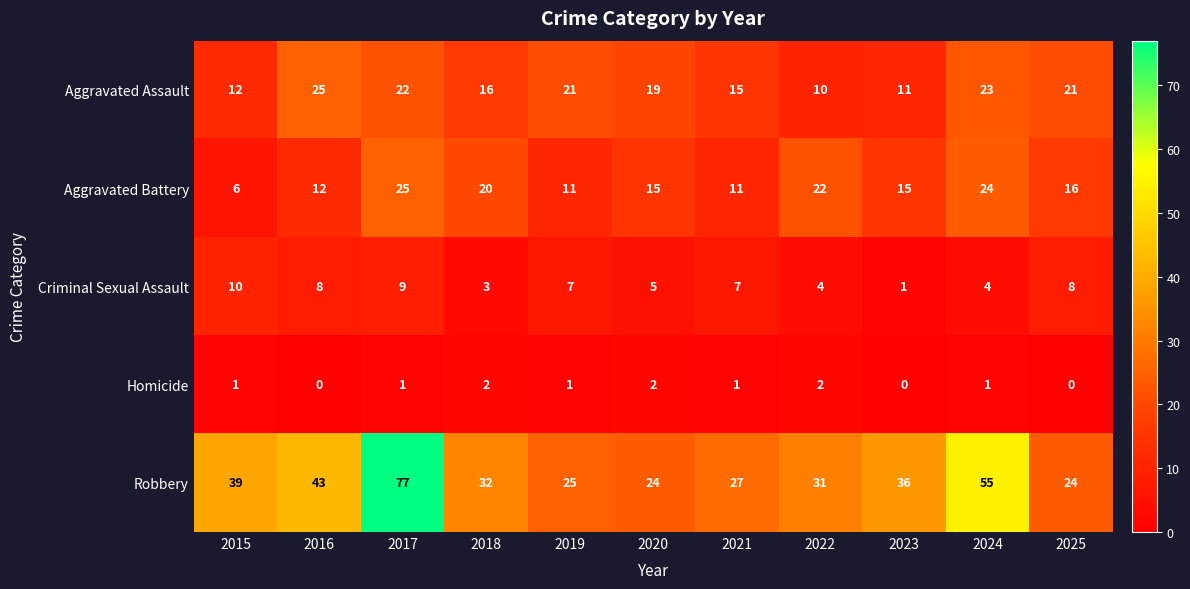

Rank the series at 2024 from highest to lowest value.

Robbery, Aggravated Battery, Aggravated Assault, Criminal Sexual Assault, Homicide